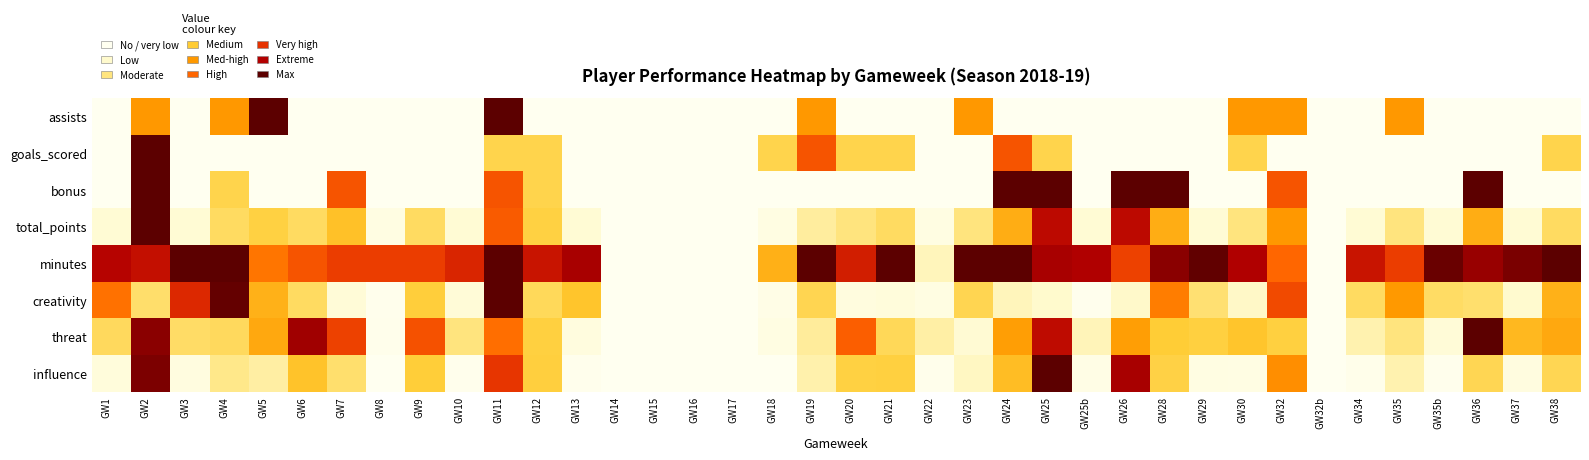

List the series in order of their peak value, highest first.

assists, goals_scored, bonus, total_points, minutes, creativity, threat, influence